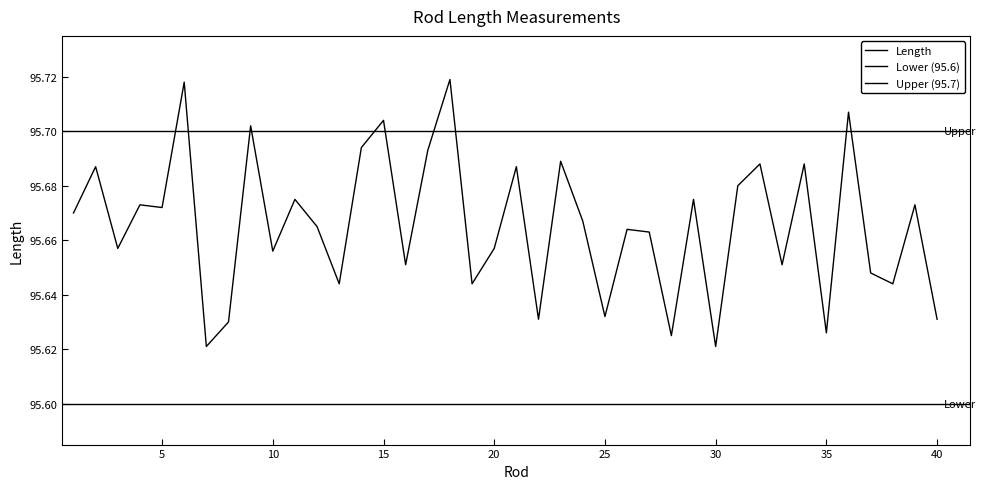

What is the sum of the values at 36 and 38?

191.4